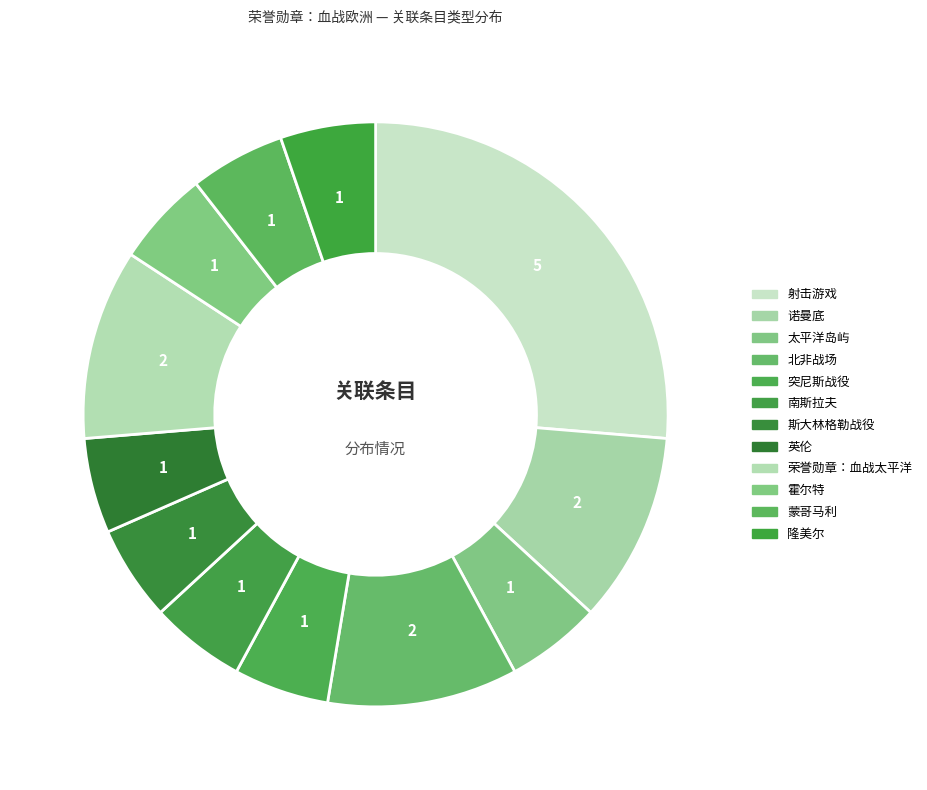

Is there any slice that represents more than half of the pie?

No